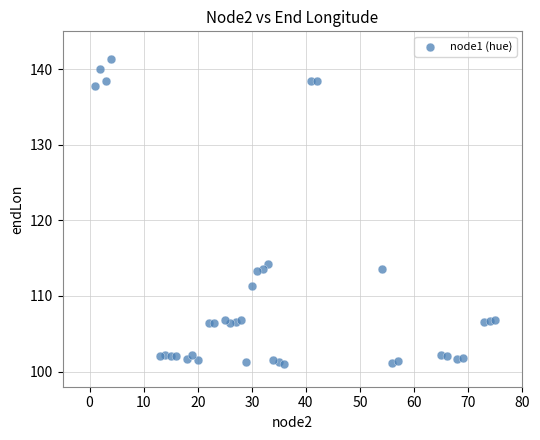

What is the range of Y values (max minus min)?

40.2